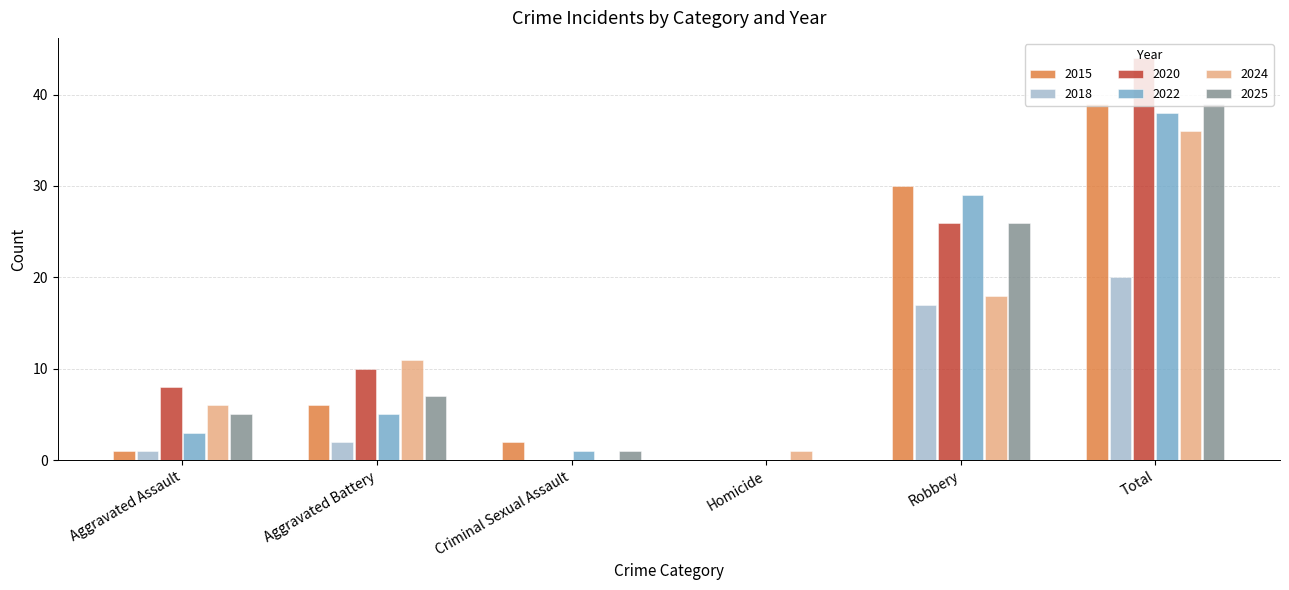

The value of 2018 at Robbery is 6. True or false?

False